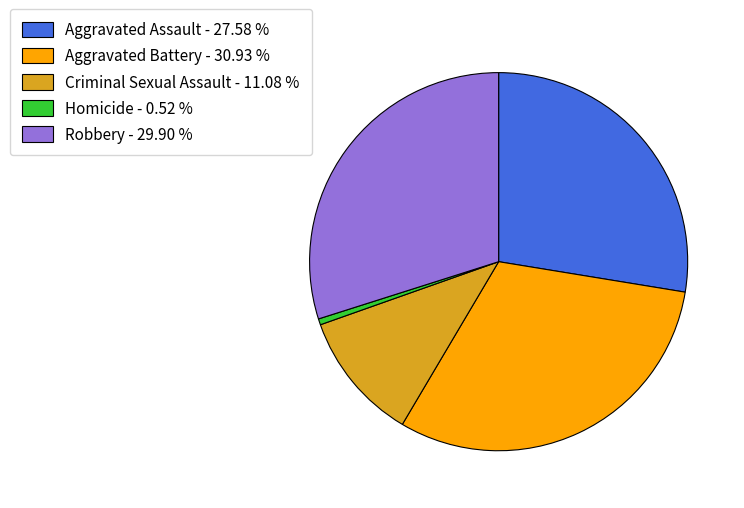

Is it true that Criminal Sexual Assault is 23% of the pie?

False